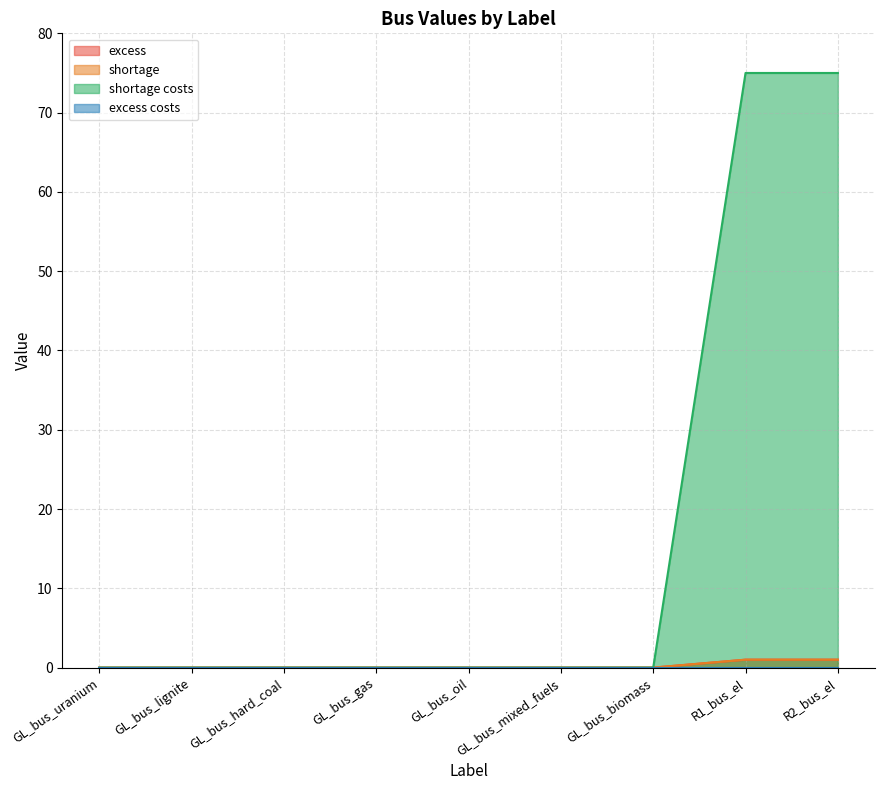

Does the chart display data point markers on the line(s)?

No